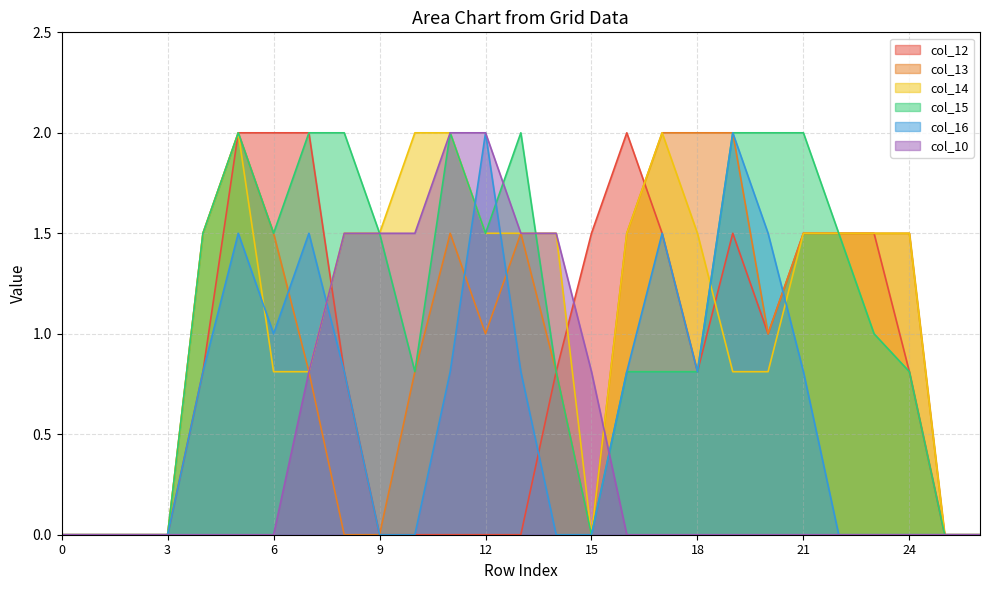

What is the difference between the maximum and second lowest values in the col_10 series?

2.0